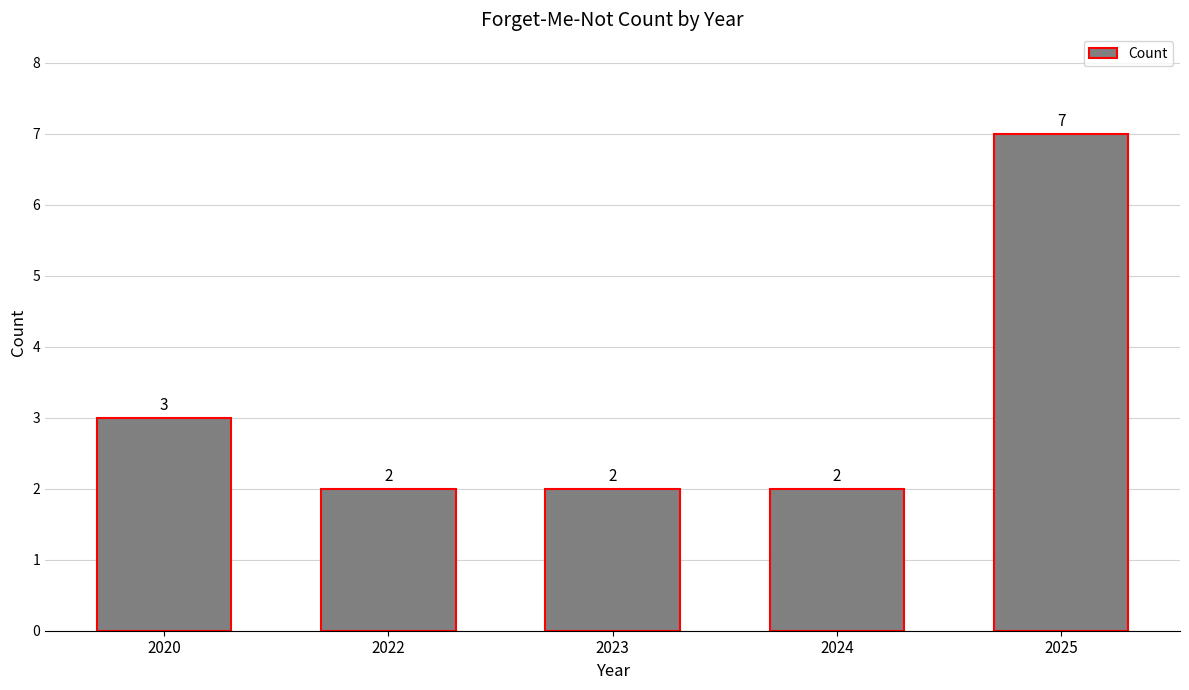

How many bars are there in total?

5